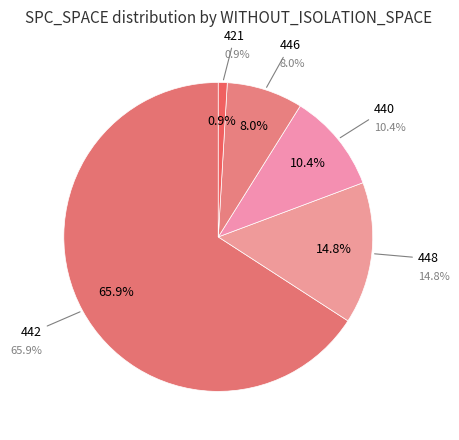

What percentage is the 440 slice, to the nearest percent?

10%